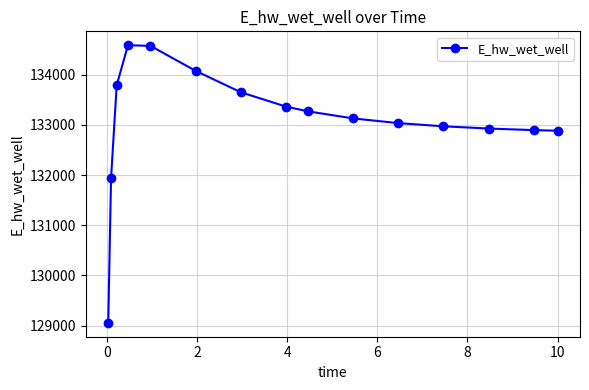

What is the value of the 15th point from the left?

132883.0